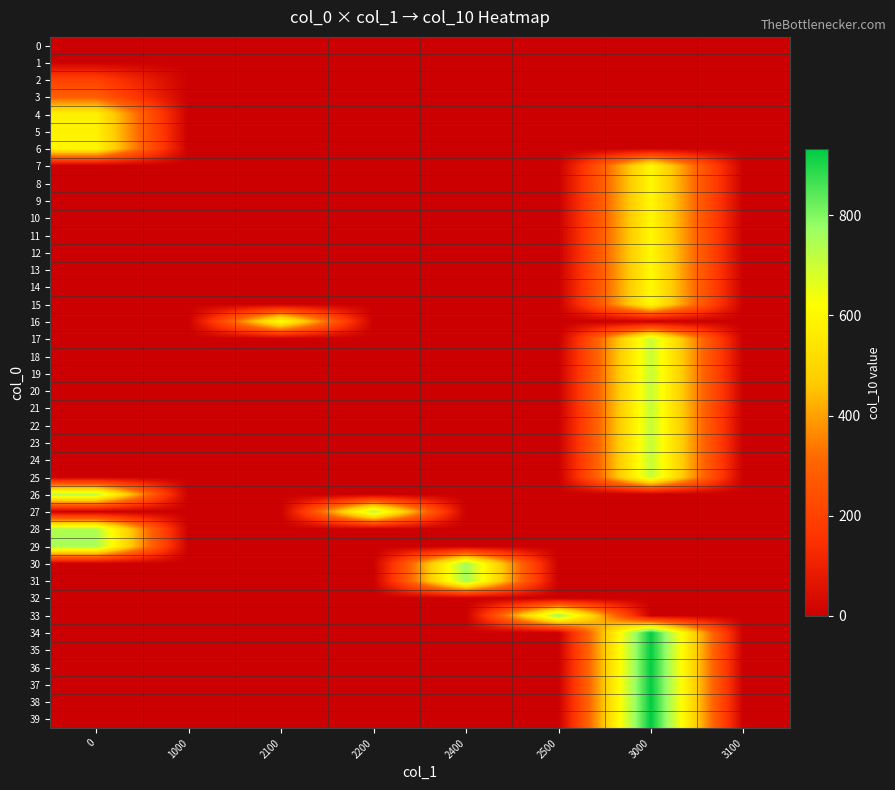

At how many categories does at least one series exceed 272?

6